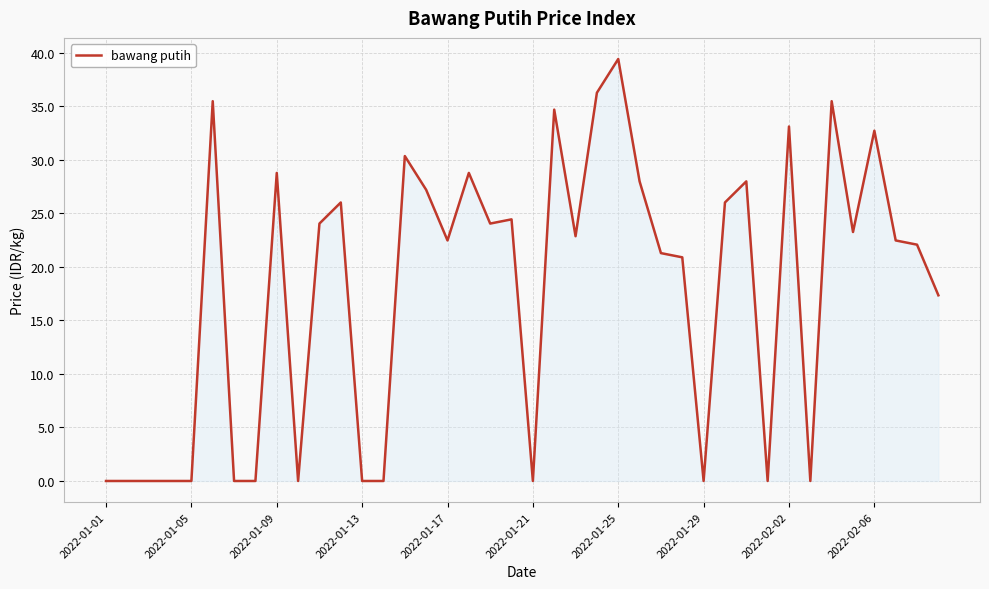

How many lines are shown in the chart?

1